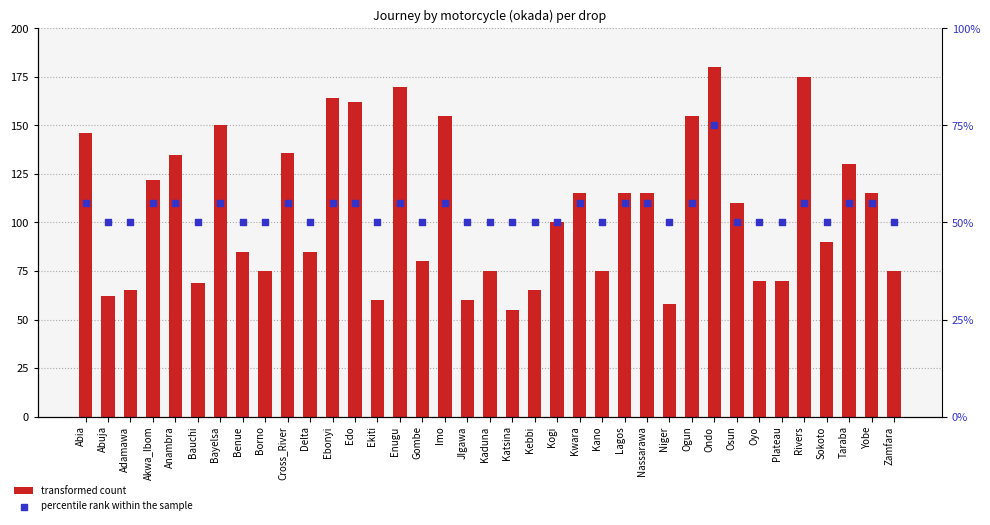

Which series has the widest spread of Y values?

transformed count